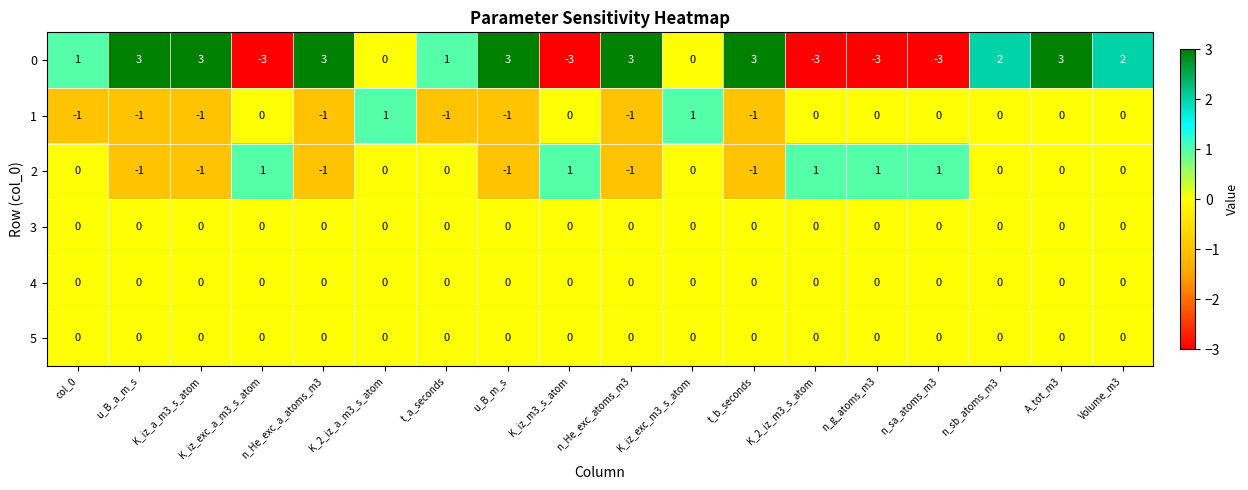

What is the sum of all 0 values?

12